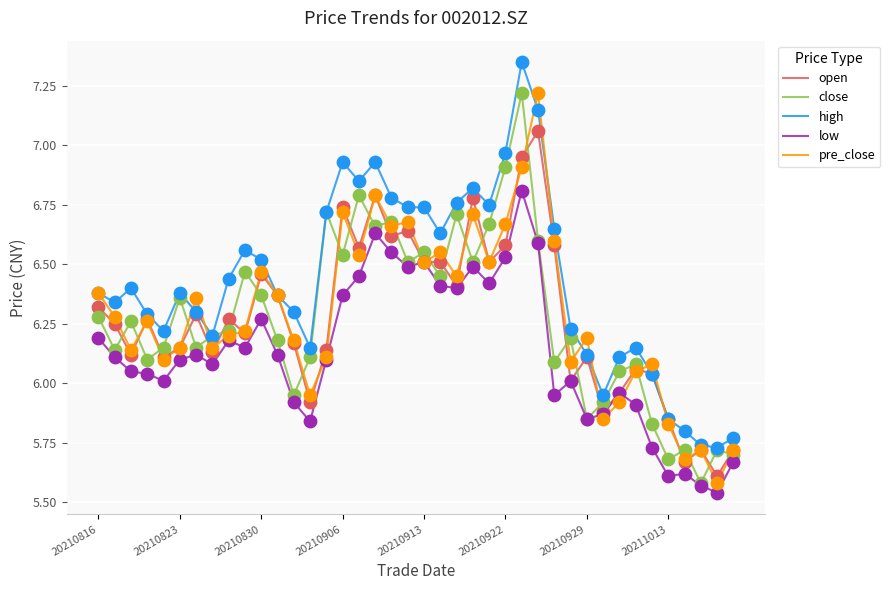

Which series has the largest total across all categories?

high